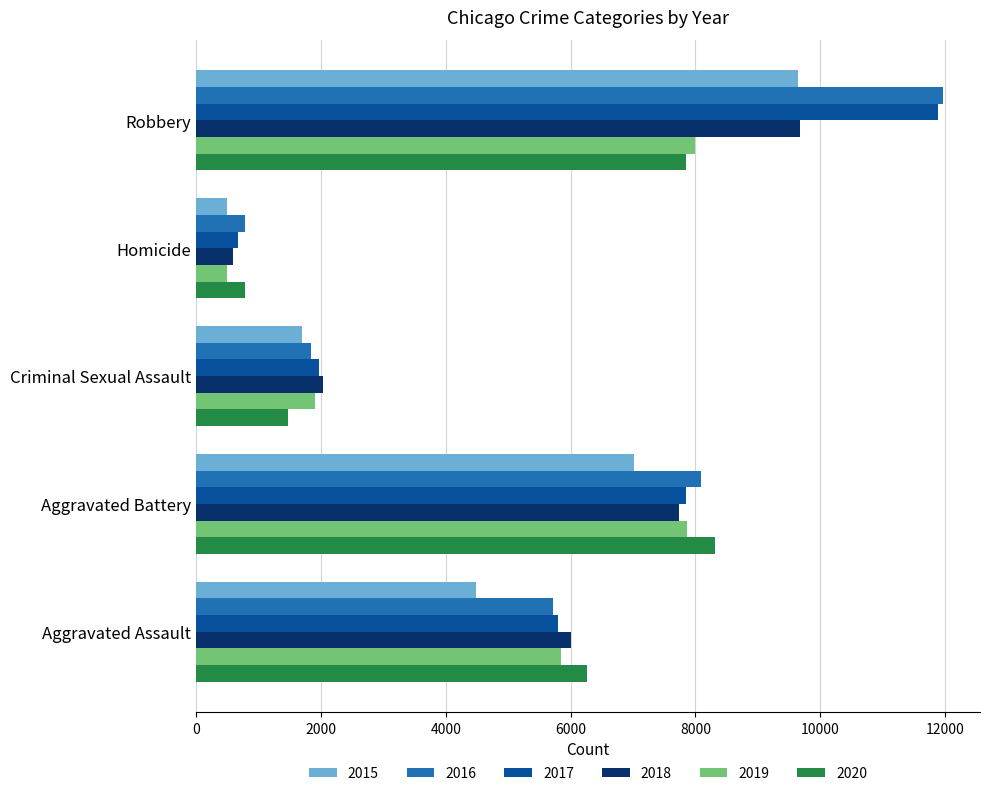

List the labels in order of 2015 value, smallest first.

Homicide, Criminal Sexual Assault, Aggravated Assault, Aggravated Battery, Robbery